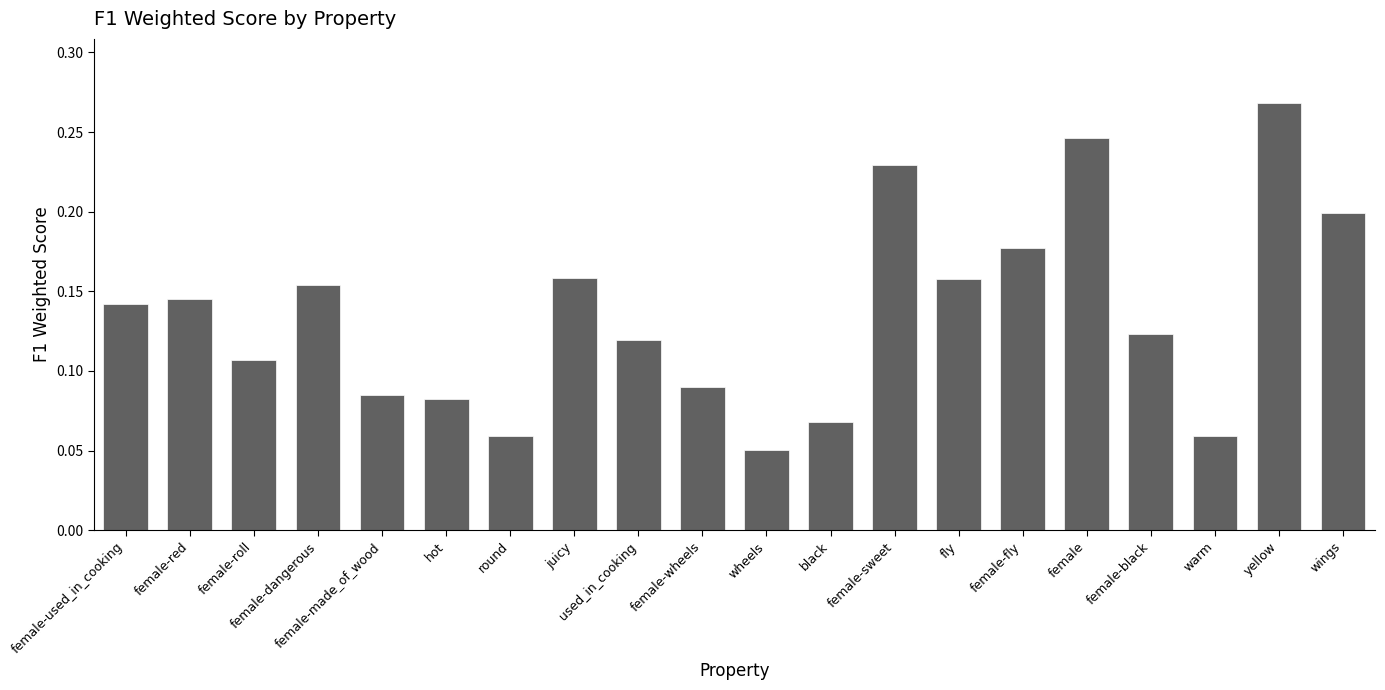

Where is the data nearest to the value 0?

wheels